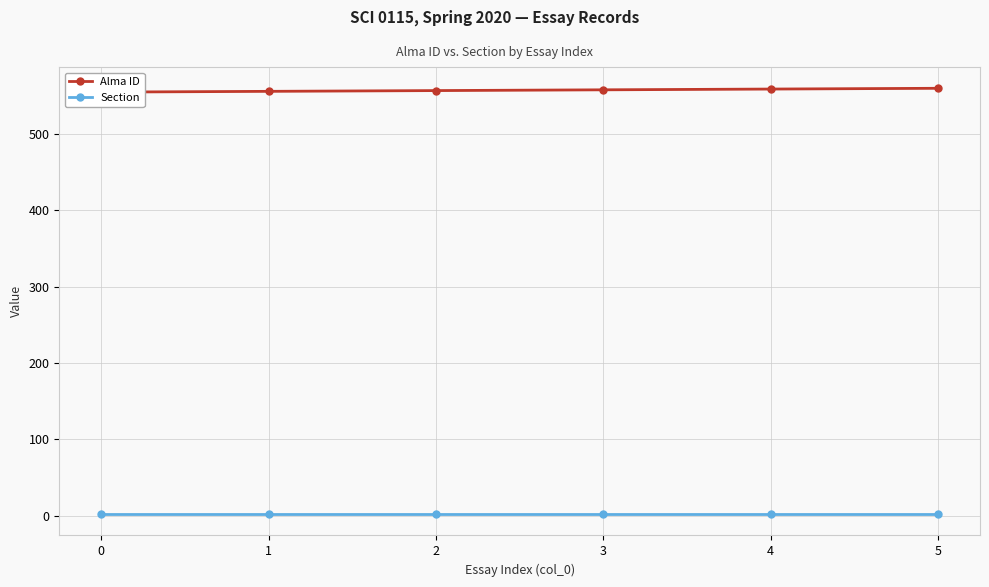

How many data points does each series have?

6